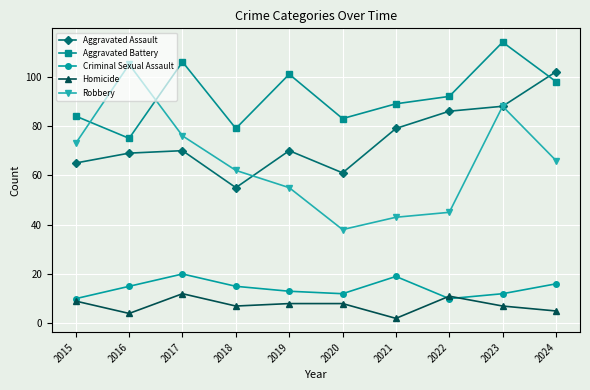

Reading right to left, extract all data points from this chart.

Aggravated Assault: 2024=102	2023=88	2022=86	2021=79	2020=61	2019=70	2018=55	2017=70	2016=69	2015=65
Aggravated Battery: 2024=98	2023=114	2022=92	2021=89	2020=83	2019=101	2018=79	2017=106	2016=75	2015=84
Criminal Sexual Assault: 2024=16	2023=12	2022=10	2021=19	2020=12	2019=13	2018=15	2017=20	2016=15	2015=10
Homicide: 2024=5	2023=7	2022=11	2021=2	2020=8	2019=8	2018=7	2017=12	2016=4	2015=9
Robbery: 2024=66	2023=88	2022=45	2021=43	2020=38	2019=55	2018=62	2017=76	2016=105	2015=73